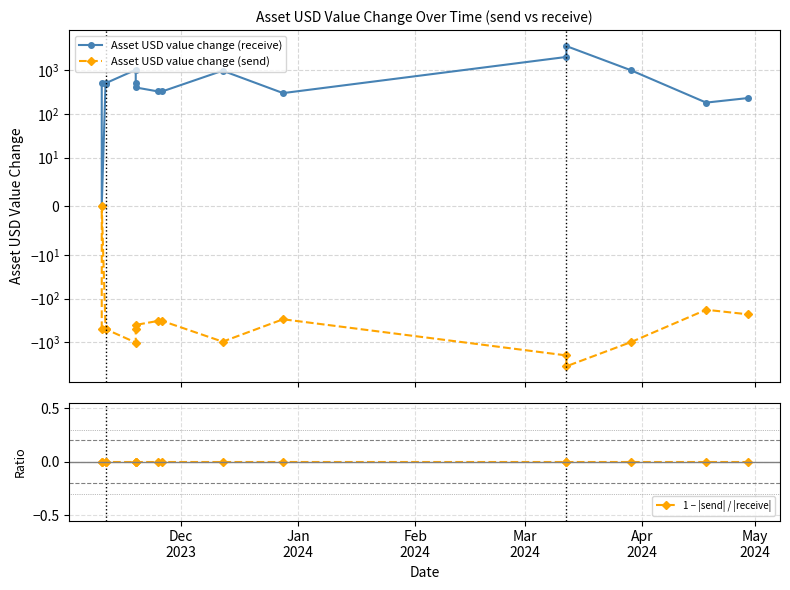

What is the sum of all Asset USD value change (receive) values?

12271.2